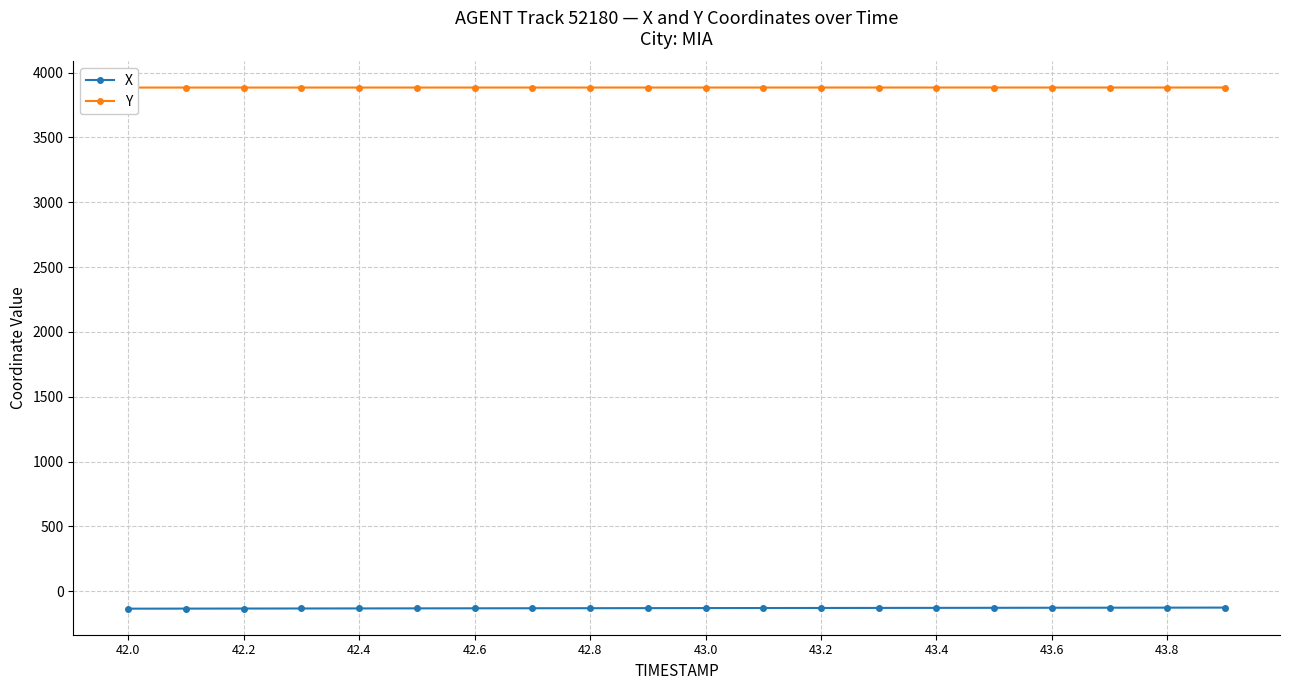

What is the lowest value of the X series?

-134.8